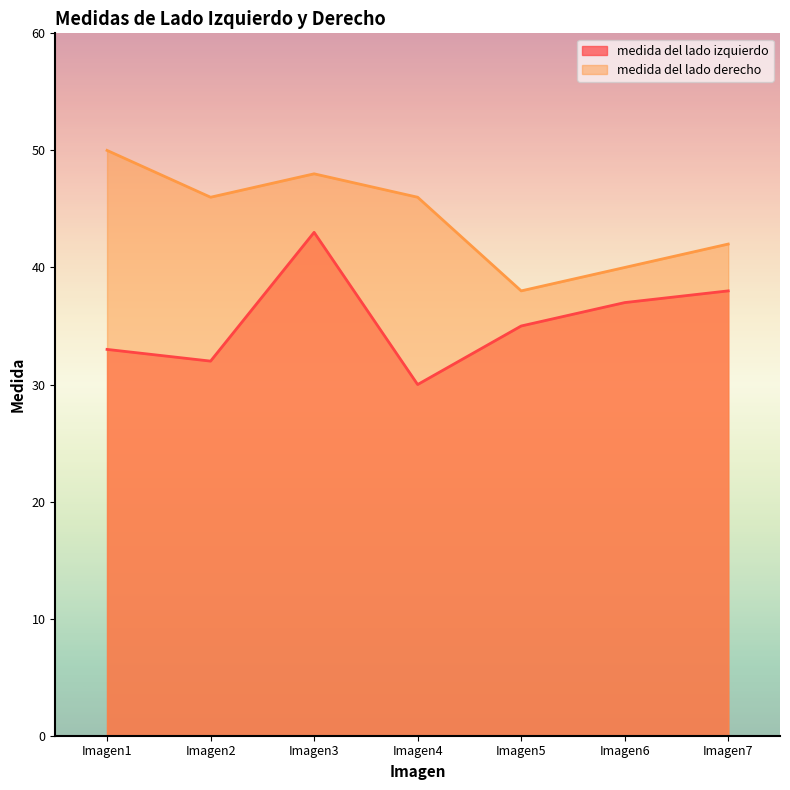

Reading left to right, what are all the values shown in this chart?

medida del lado izquierdo: Imagen1=33	Imagen2=32	Imagen3=43	Imagen4=30	Imagen5=35	Imagen6=37	Imagen7=38
medida del lado derecho: Imagen1=50	Imagen2=46	Imagen3=48	Imagen4=46	Imagen5=38	Imagen6=40	Imagen7=42